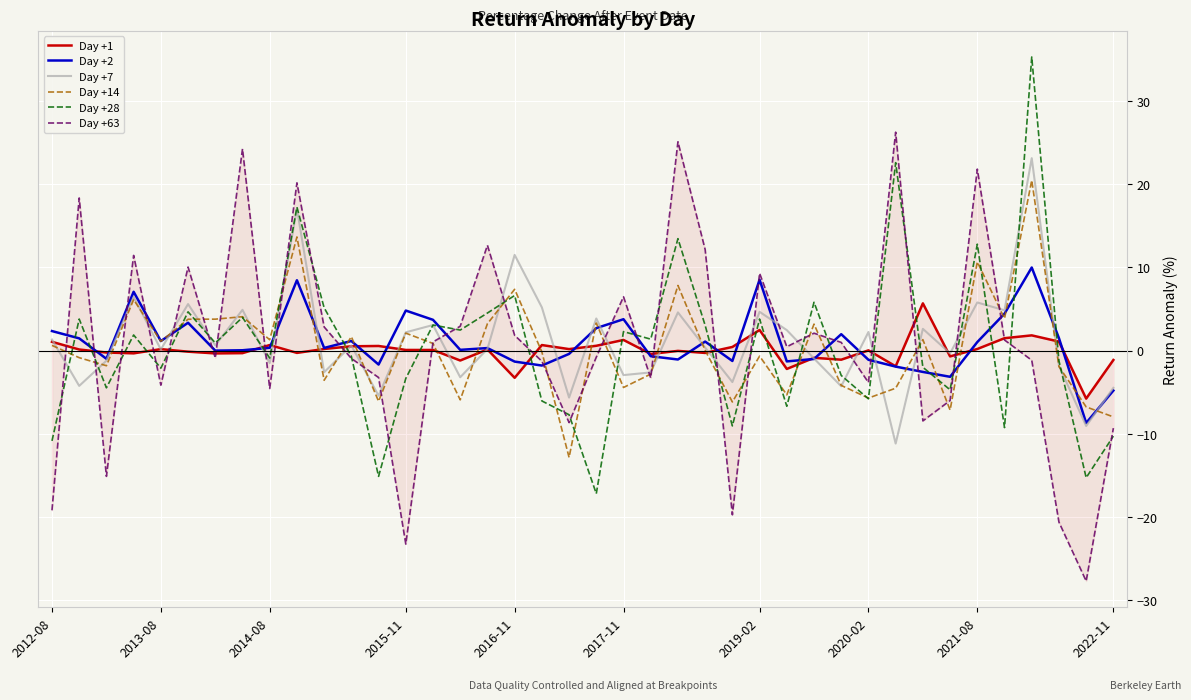

True or false: Day +1 has a value of 1.0 at 20.

False